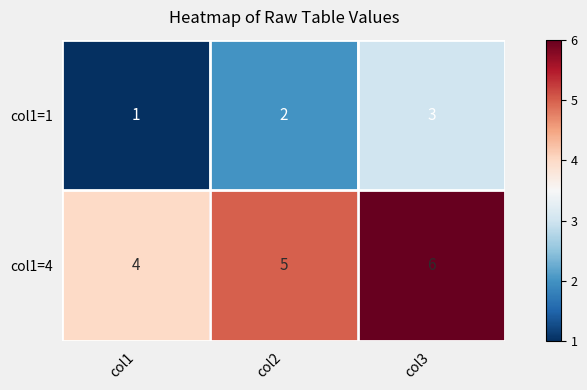

What is the approximate value of col1=4 at col2?

5